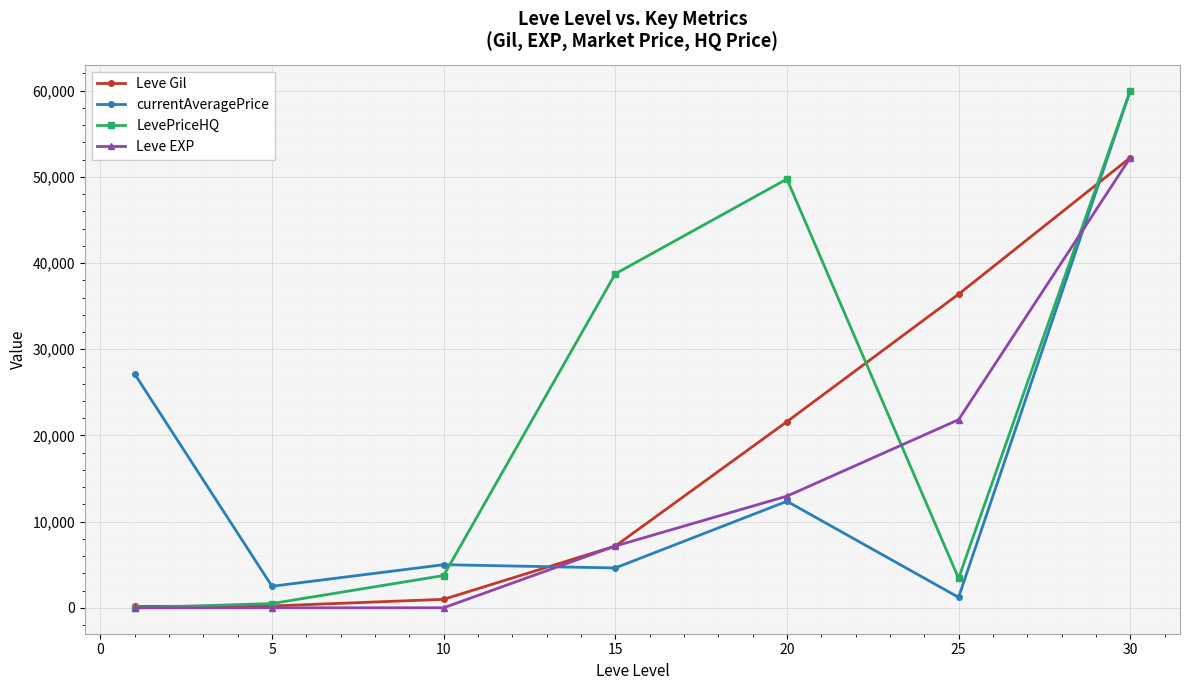

Which series has the largest total across all categories?

LevePriceHQ